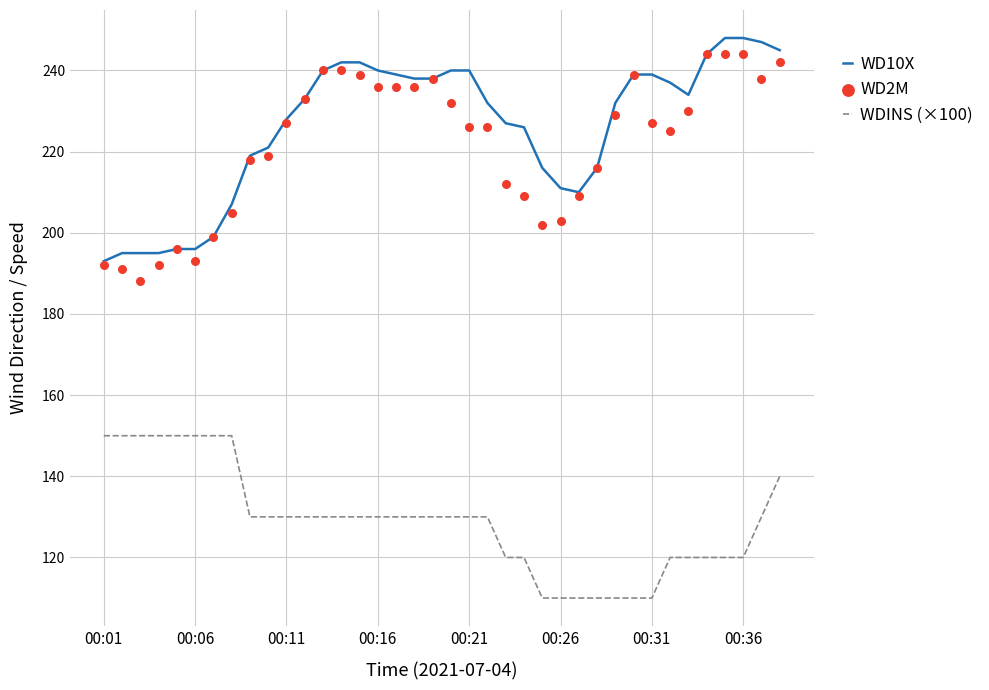

Which series contains the lowest Y value?

WDINS (×100)